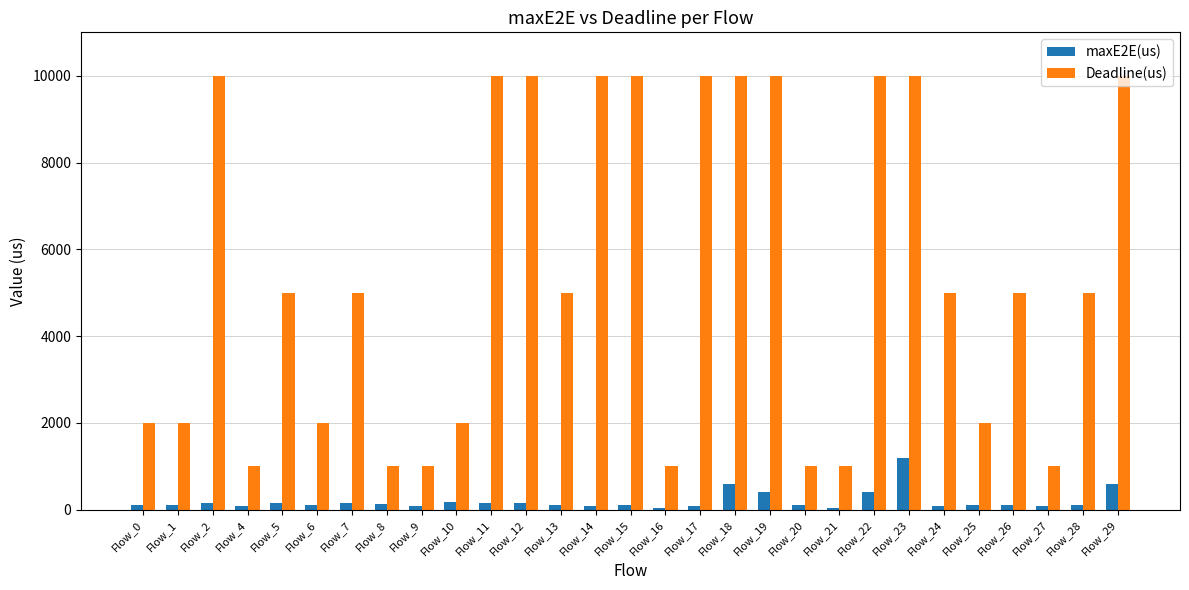

What is the smallest value displayed?

40